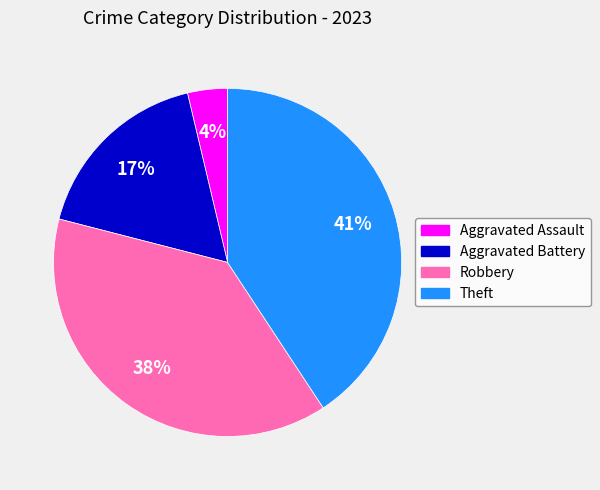

Approximately how many times larger is the value at Robbery compared to Aggravated Battery?

2.2